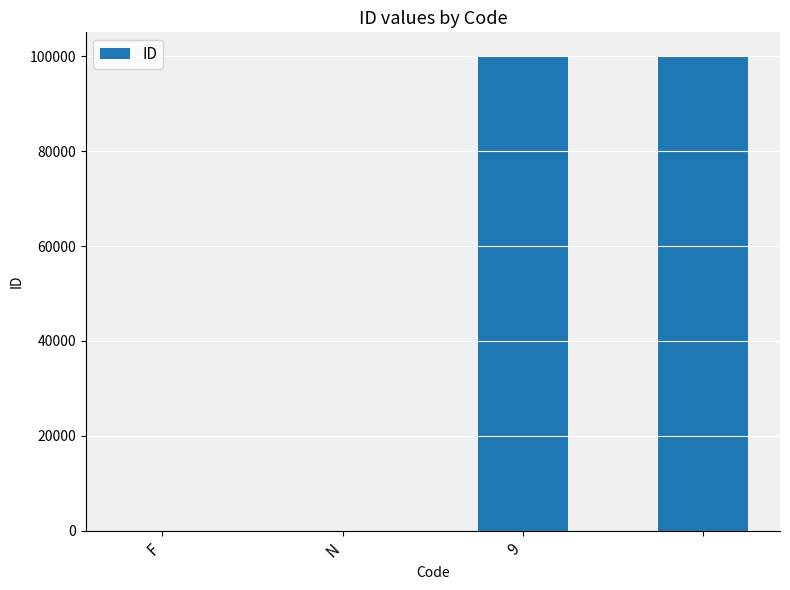

What is the sum of all values?

200000